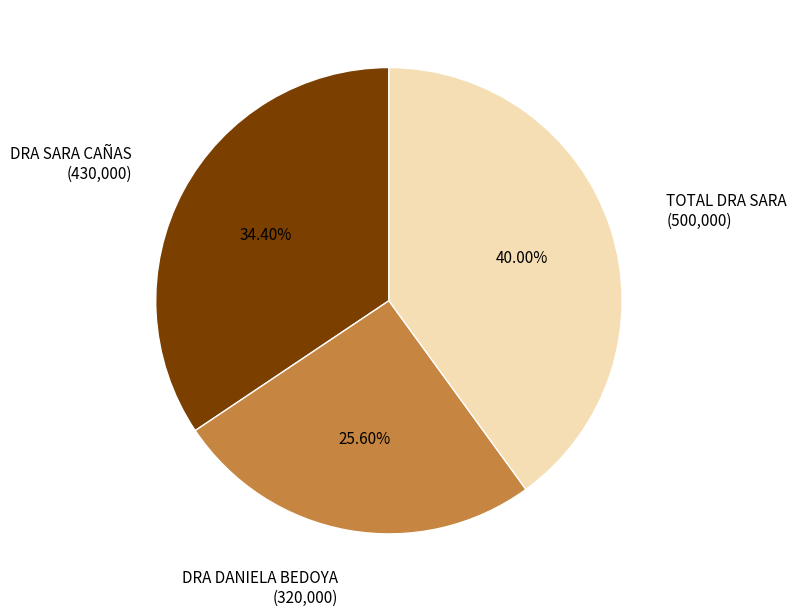

Combined, do DRA DANIELA BEDOYA and TOTAL DRA SARA account for over 50%?

Yes